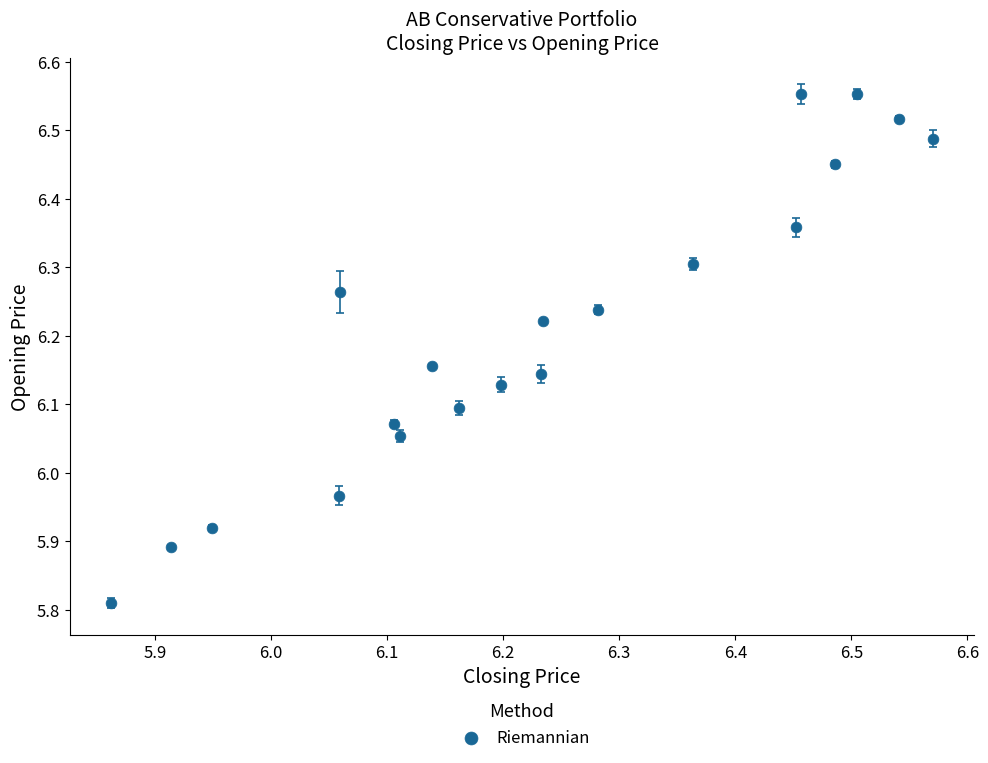

What is the range of X values (max minus min)?

0.7